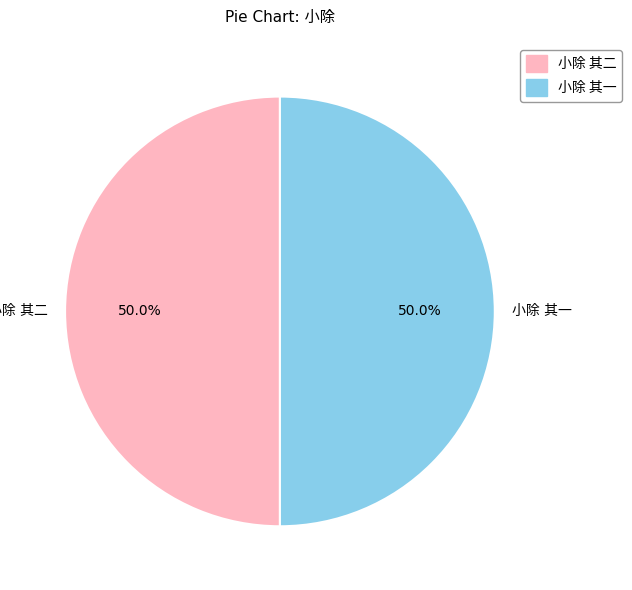

Count the number of slices in the pie.

2